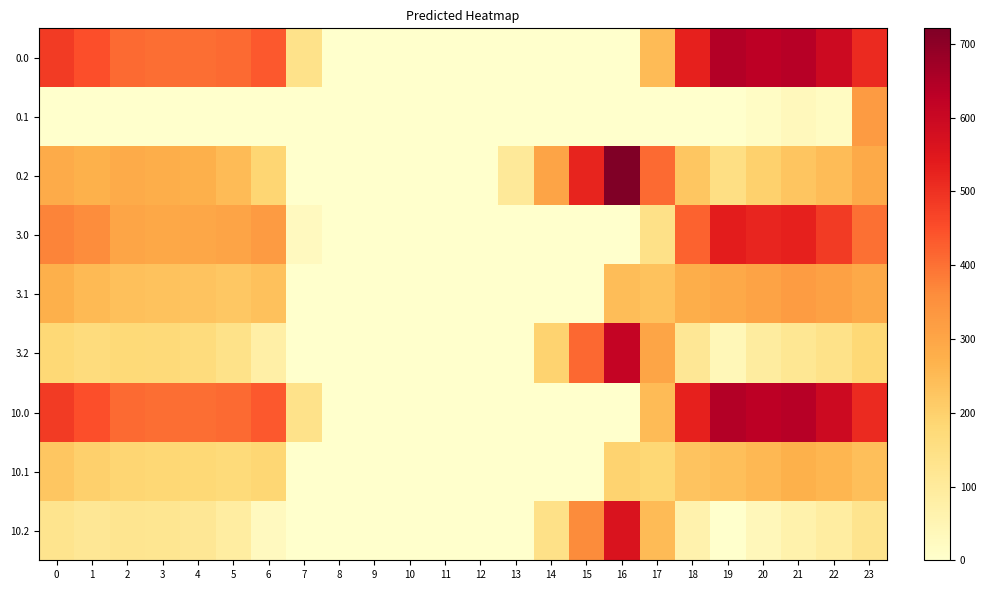

What is the difference between the highest and lowest values at 3?

404.4